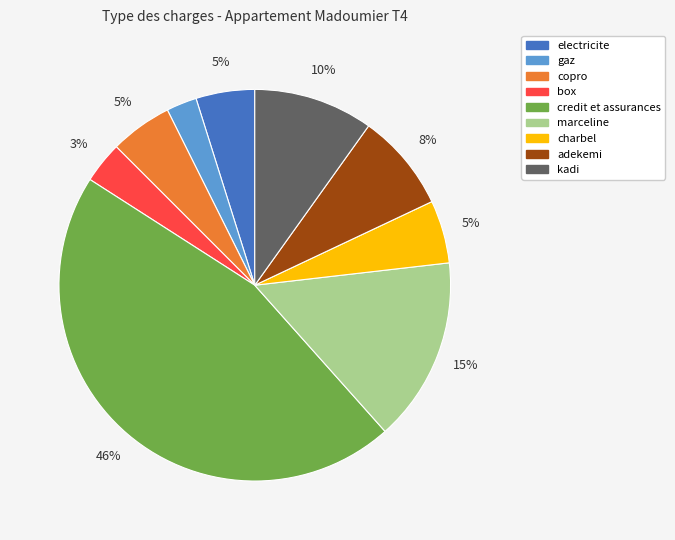

Is kadi the majority of the pie?

No